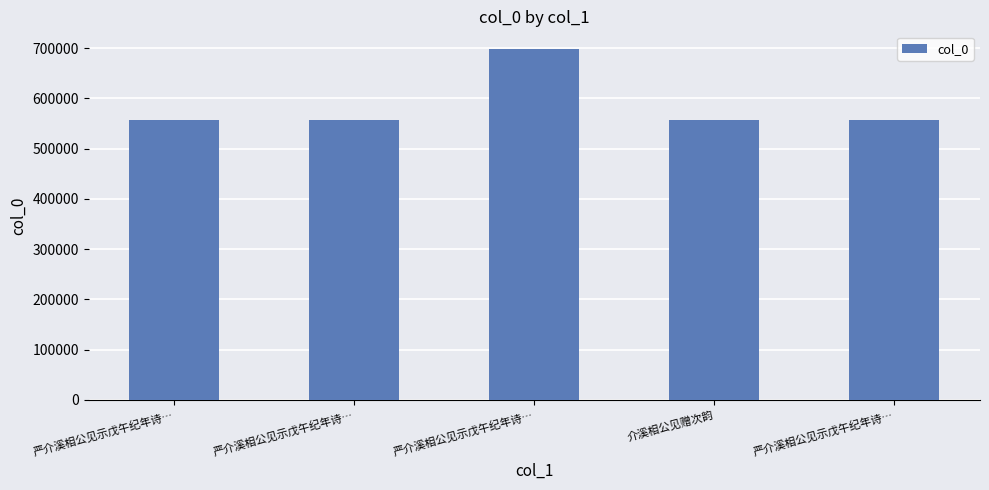

What is the average value?

584889